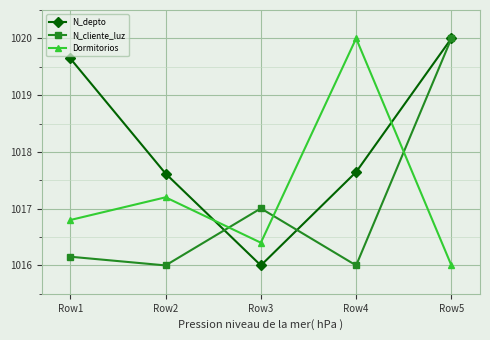

The Dormitorios series shows 1590.9 at Row3. True or false?

False